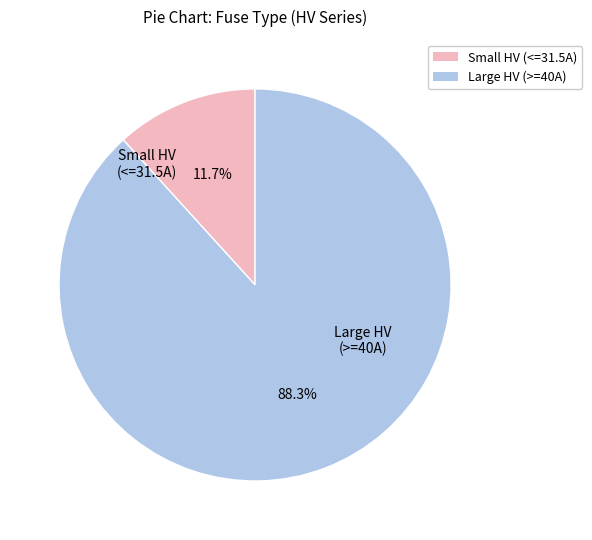

How many slices are in this pie chart?

2